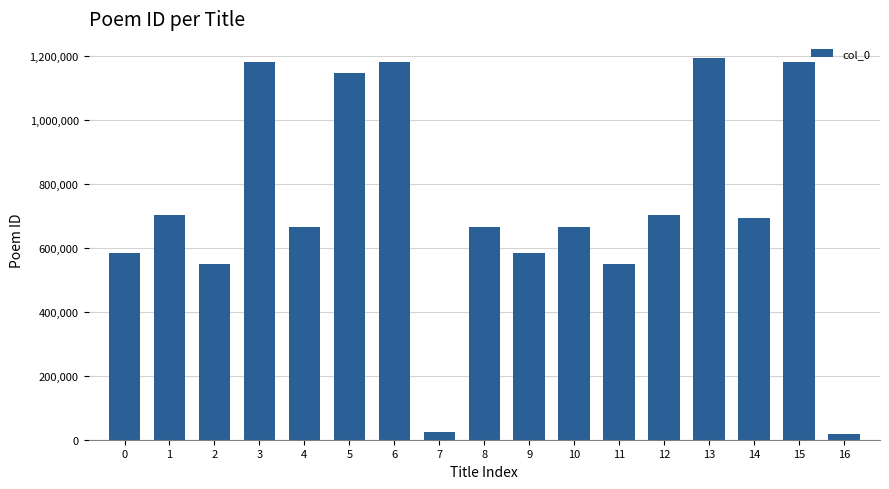

What is the difference between the values at 5 and 3?

34236